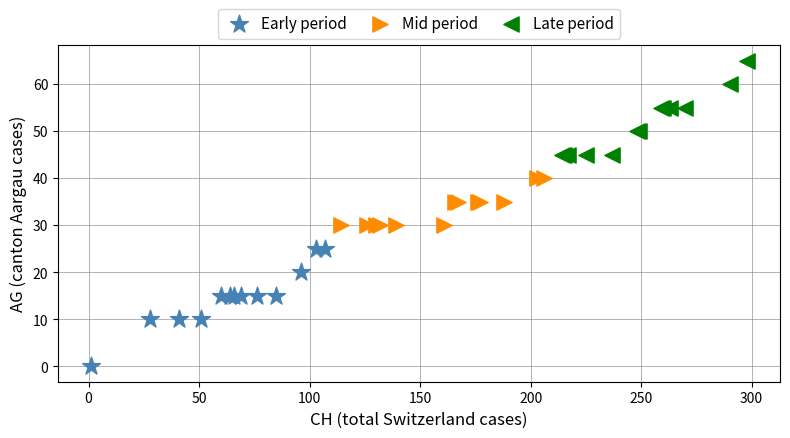

Which series contains the lowest Y value?

Early period